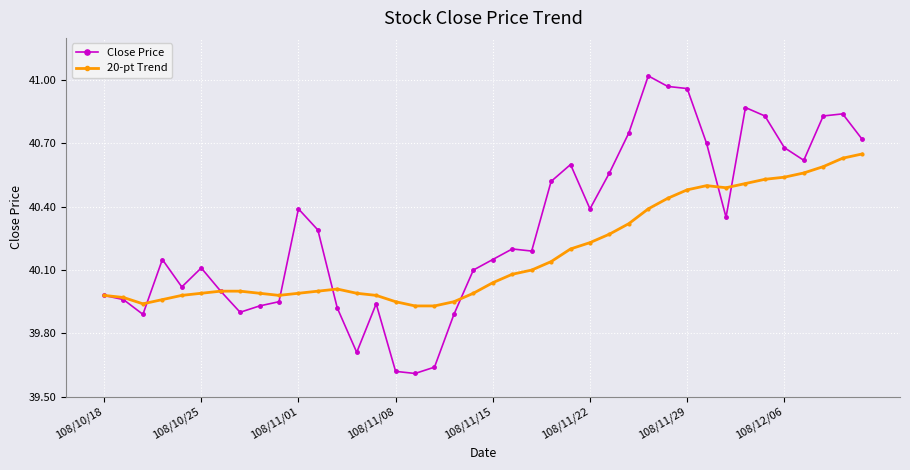

List the series in order of their peak value, lowest first.

20-pt Trend, Close Price